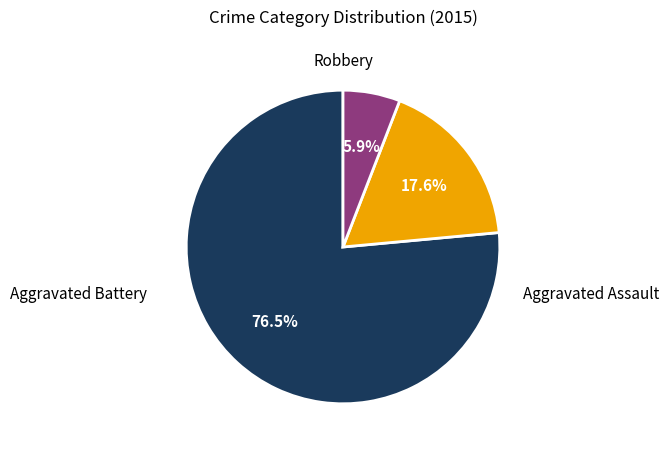

Which slice is the largest?

Robbery